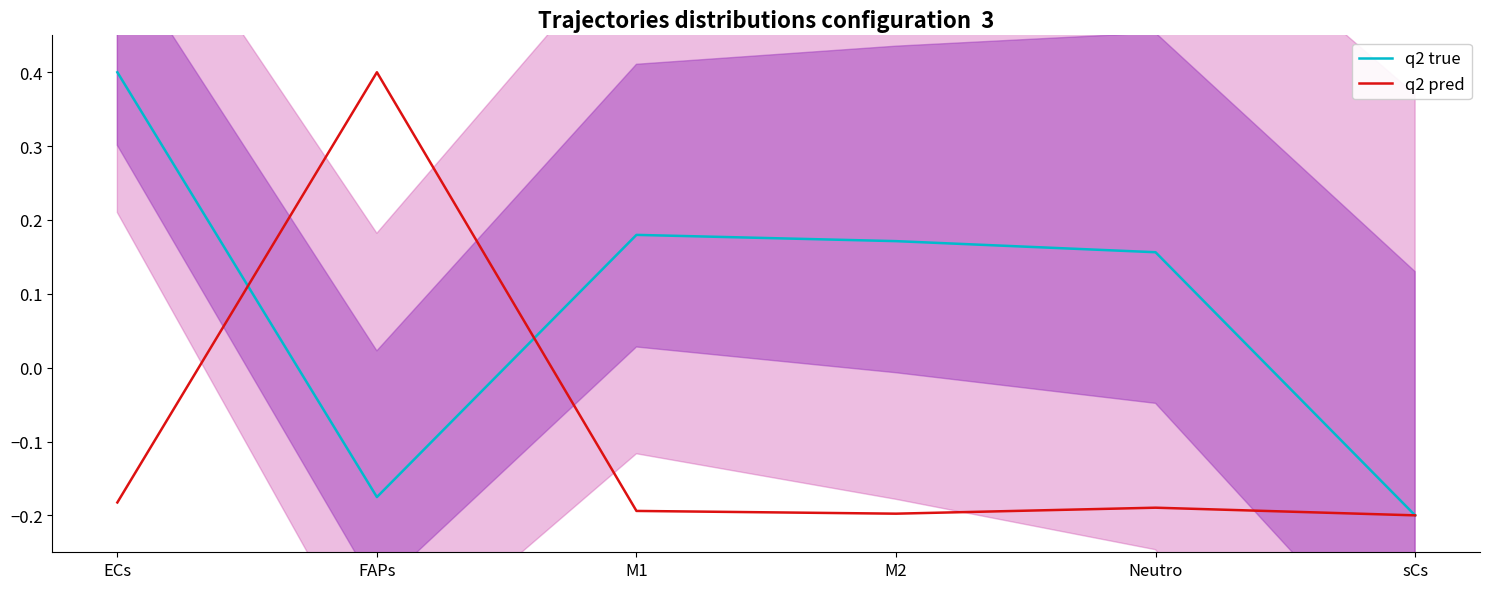

What is the minimum value for q2 true?

-0.2